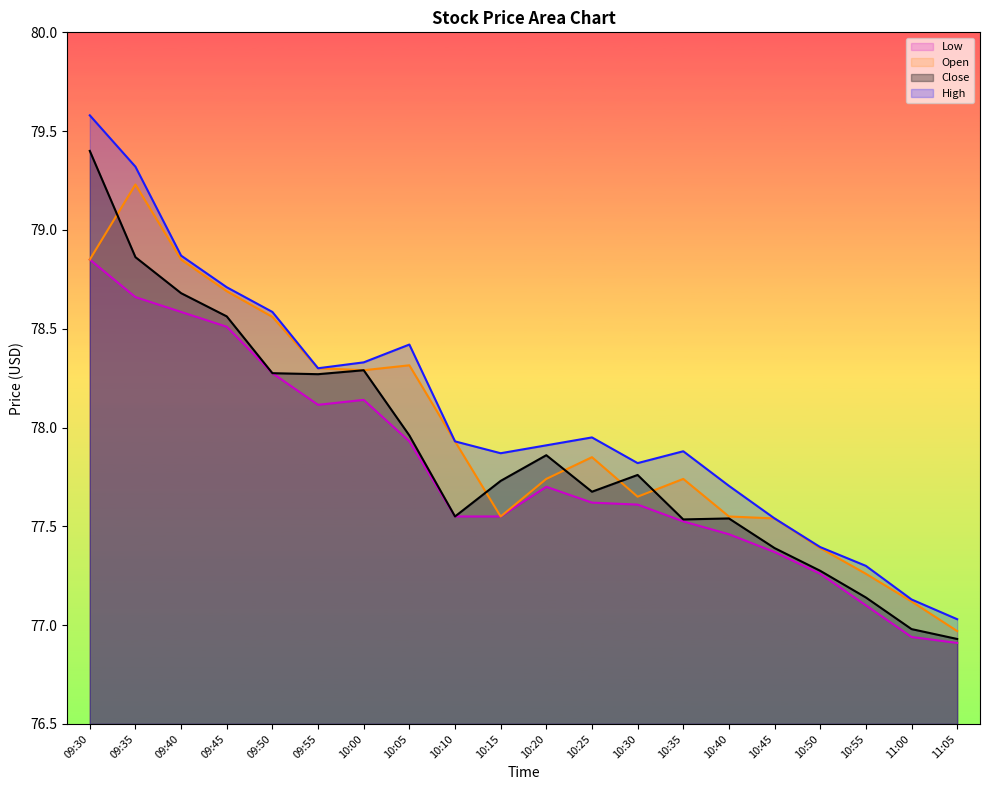

At which category does Low reach its first local peak?

10:00